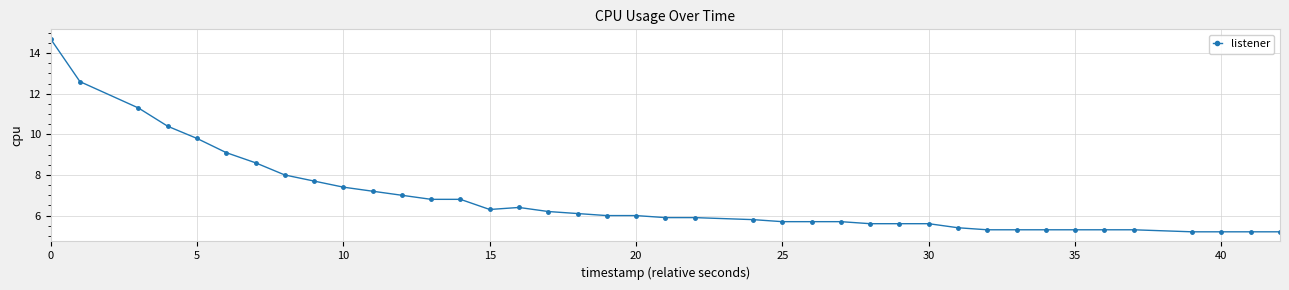

What is the average value?

6.8